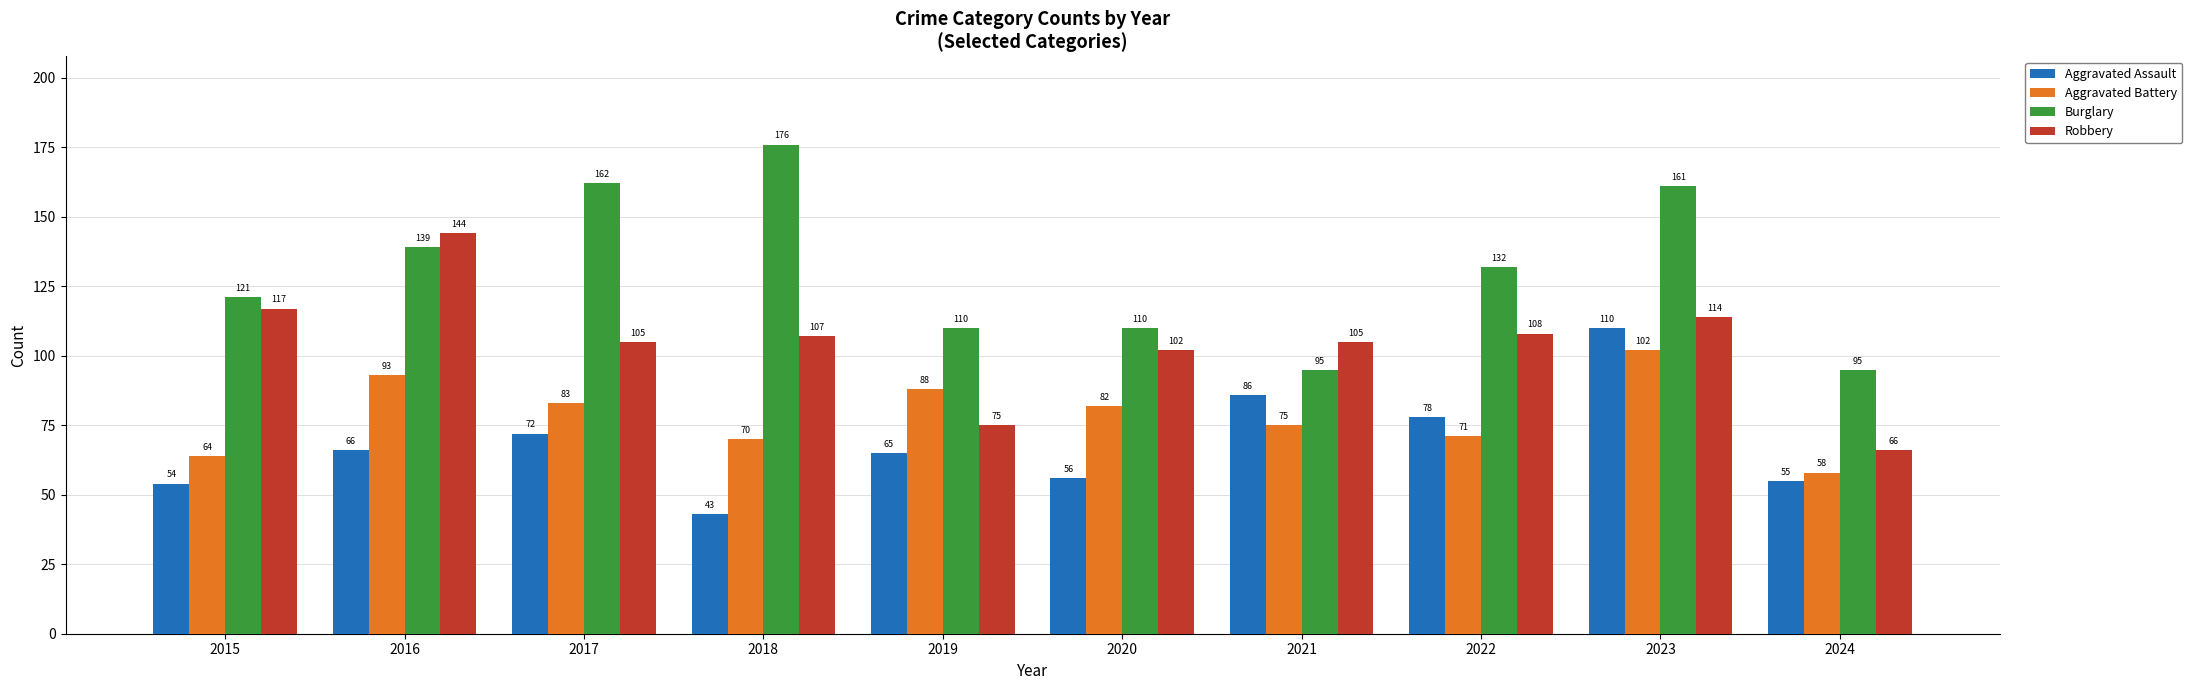

What is the greatest value displayed?

176